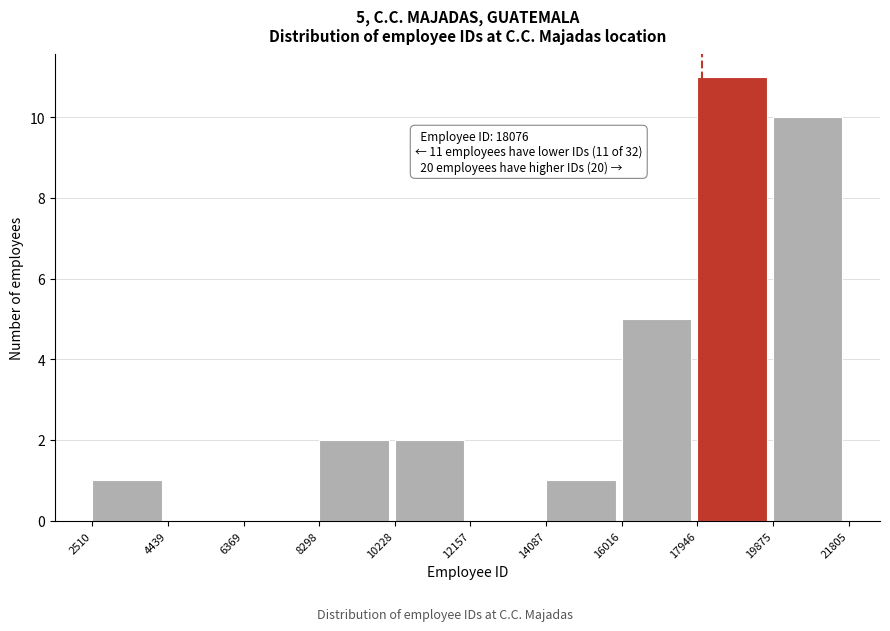

Over which range of the x-axis is the bar tallest?

17946 to 19875